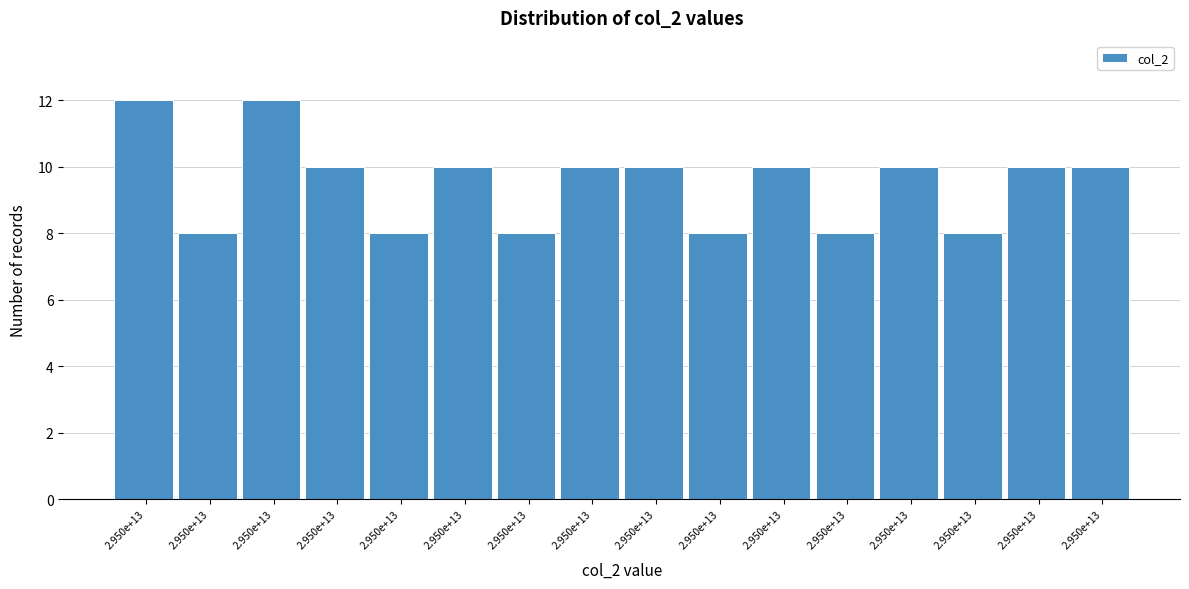

Are the bars horizontal?

No